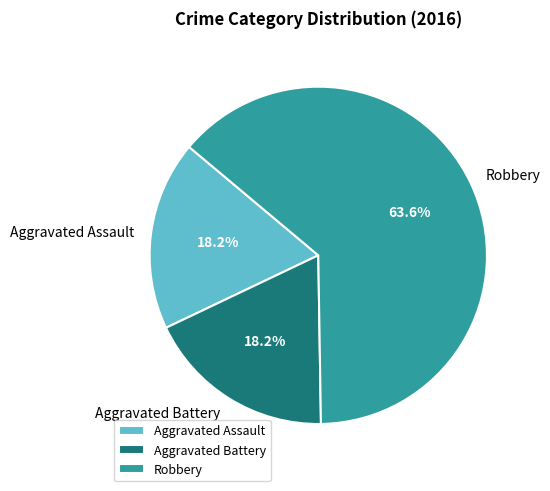

Combined, do Aggravated Battery and Aggravated Assault account for over 50%?

No